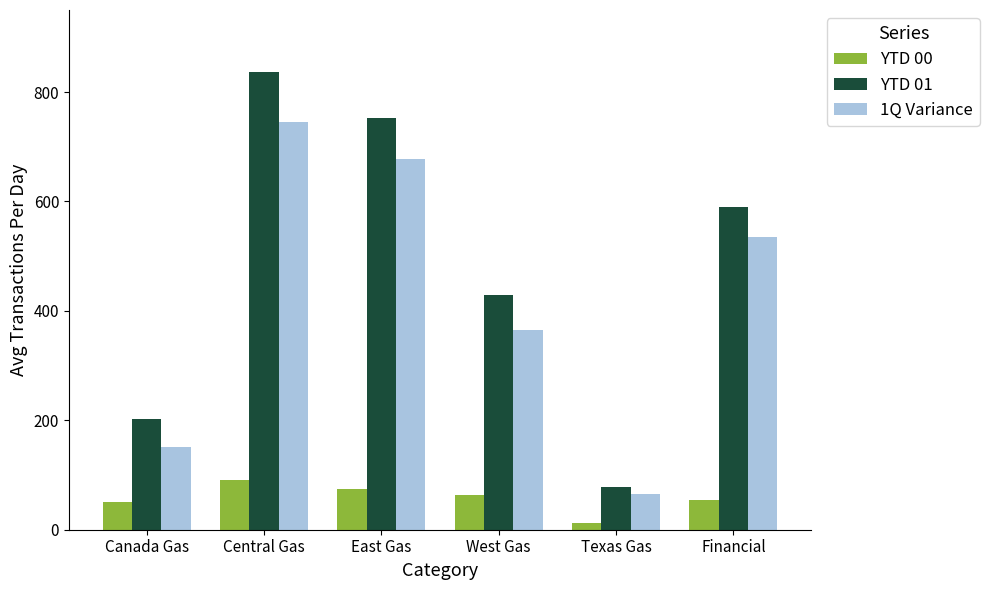

Rank the categories by 1Q Variance value from lowest to highest.

Texas Gas, Canada Gas, West Gas, Financial, East Gas, Central Gas